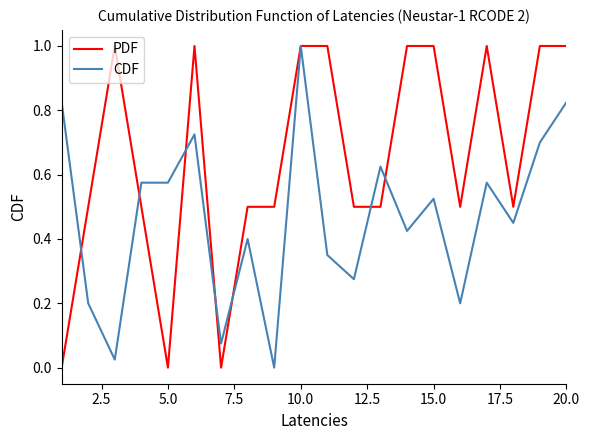

Rank the series by their average value, from highest to lowest.

PDF, CDF